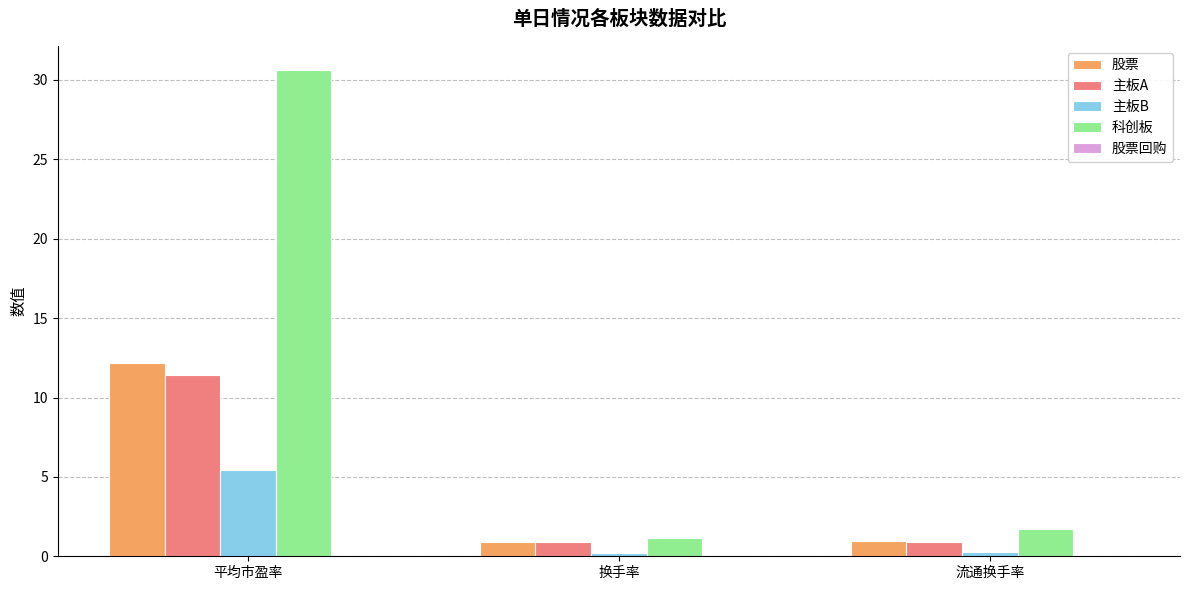

True or false: 主板B has a value of 9.8 at 平均市盈率.

False